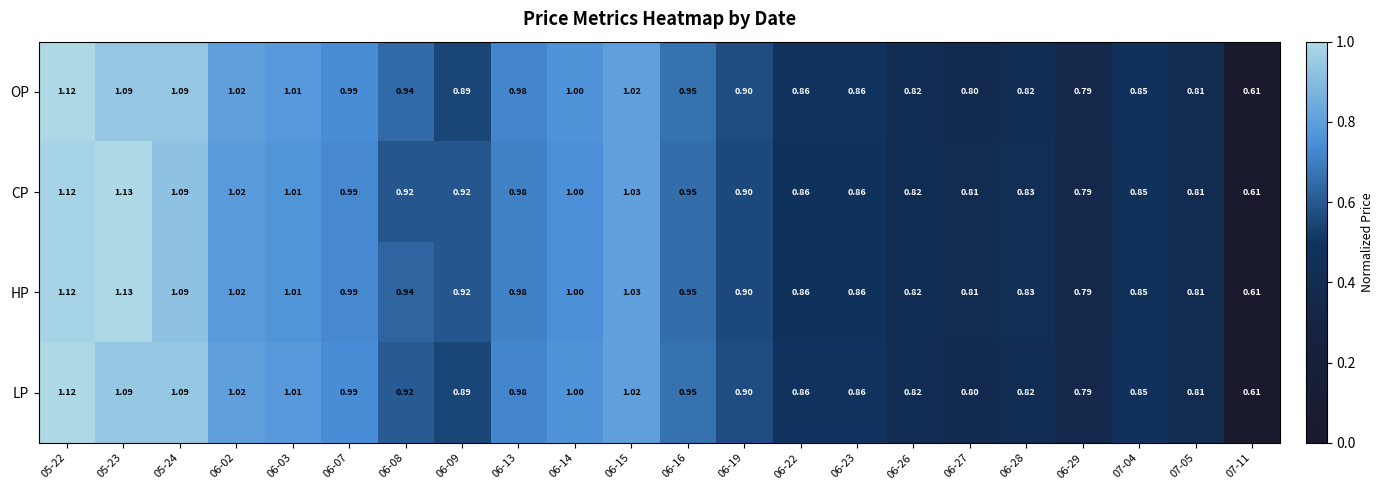

List the series in order of their overall mean, highest first.

HP, CP, OP, LP